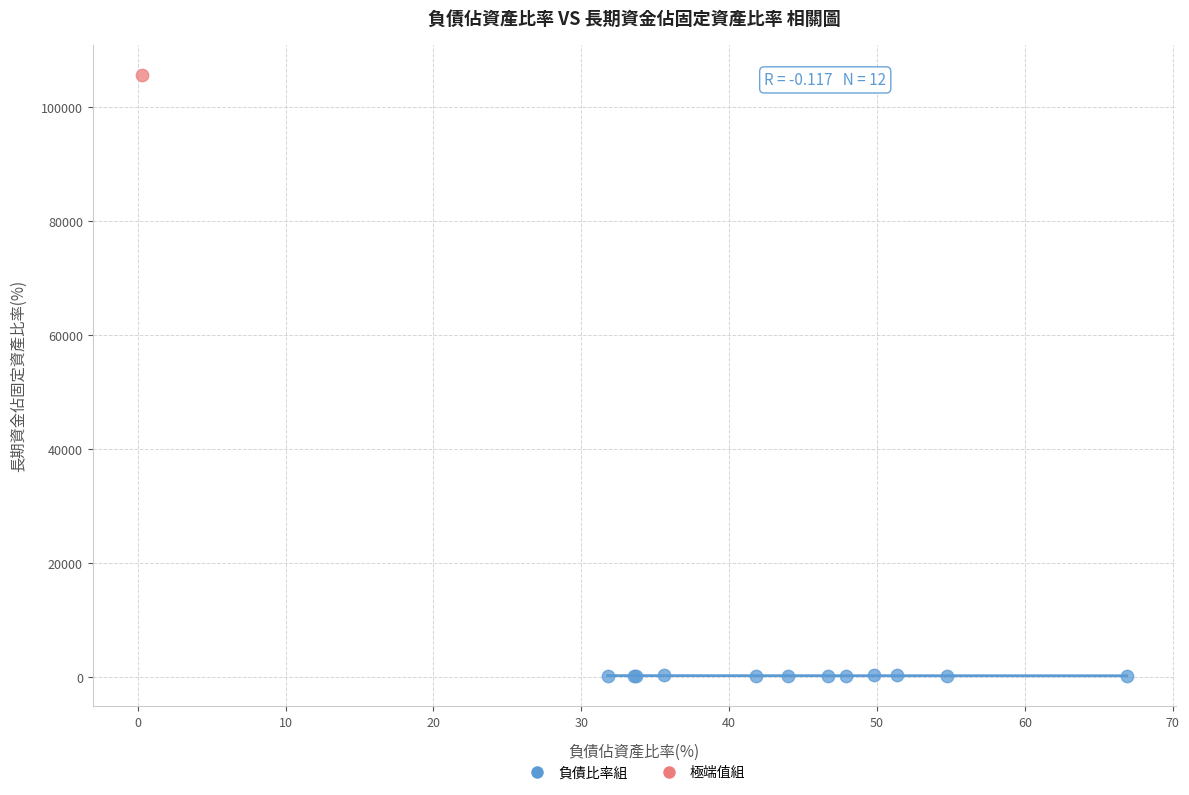

What are all the series names shown in the legend?

負債比率組, 極端值組